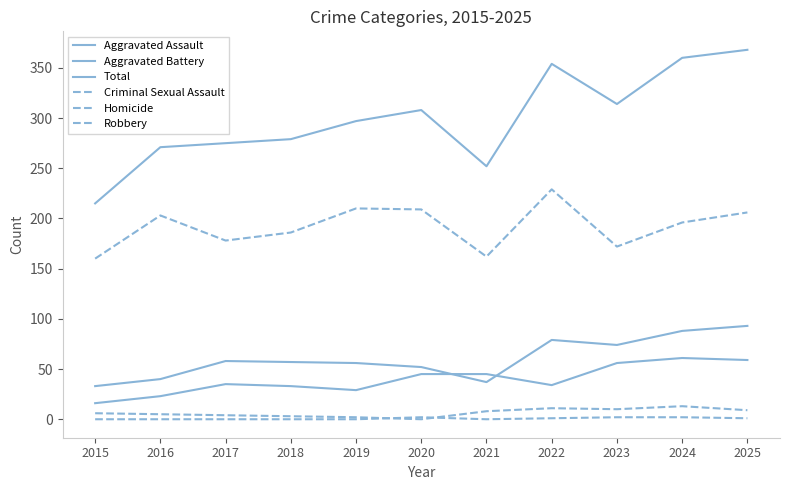

True or false: Total and Criminal Sexual Assault intersect in this chart.

False